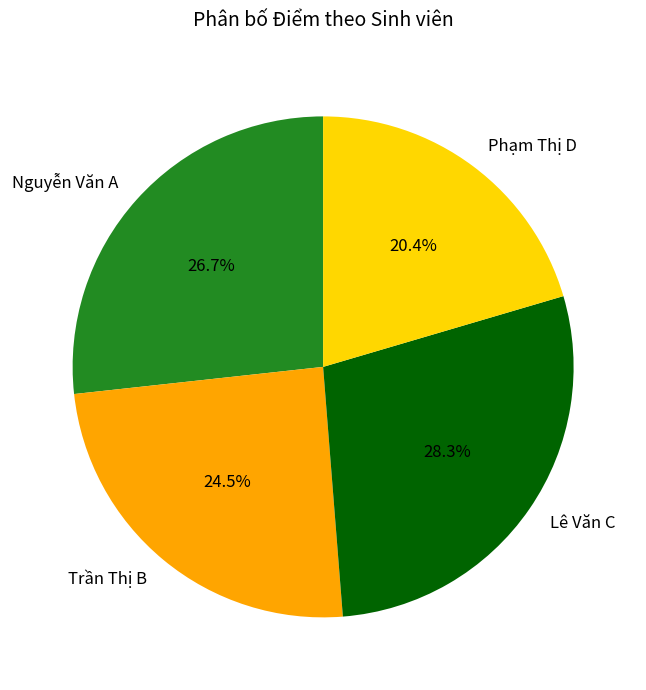

The Nguyễn Văn A slice represents 27% of the pie. True or false?

True